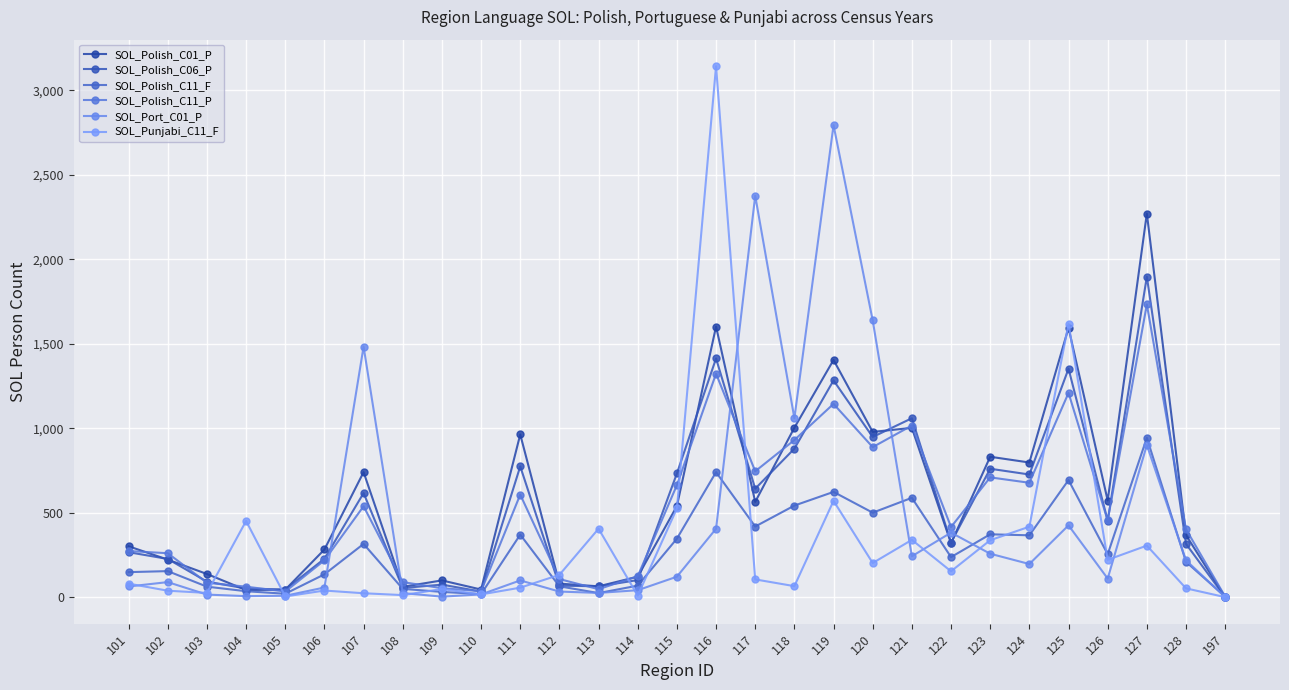

The SOL_Polish_C06_P series shows 760 at 123. True or false?

True